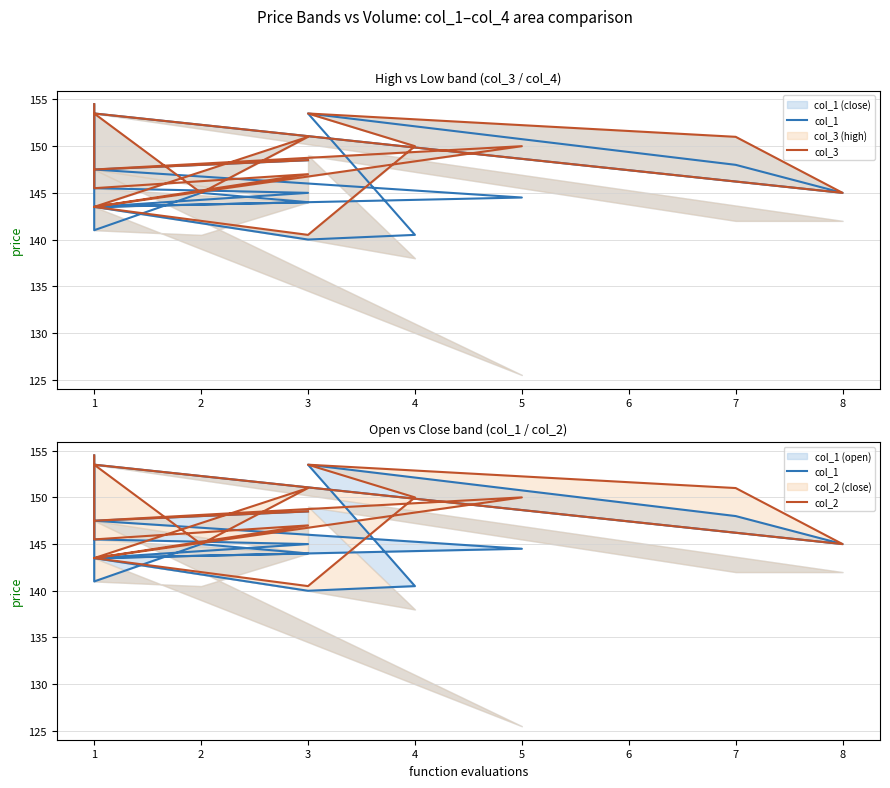

True or false: col_3 has a value of 92.7 at 13.

False